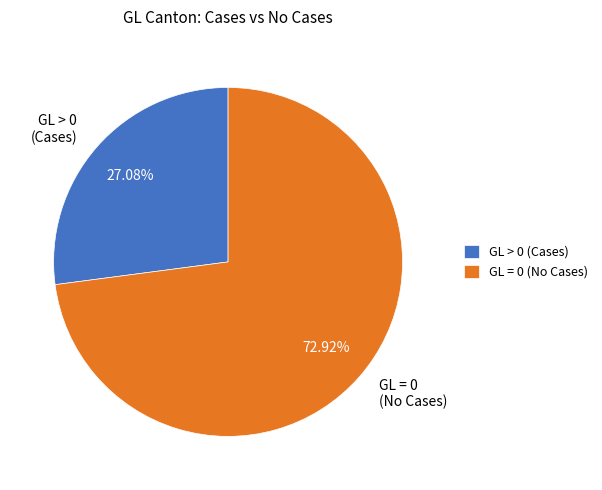

Do GL > 0 (Cases) and GL = 0 (No Cases) together represent more than half of the pie?

Yes